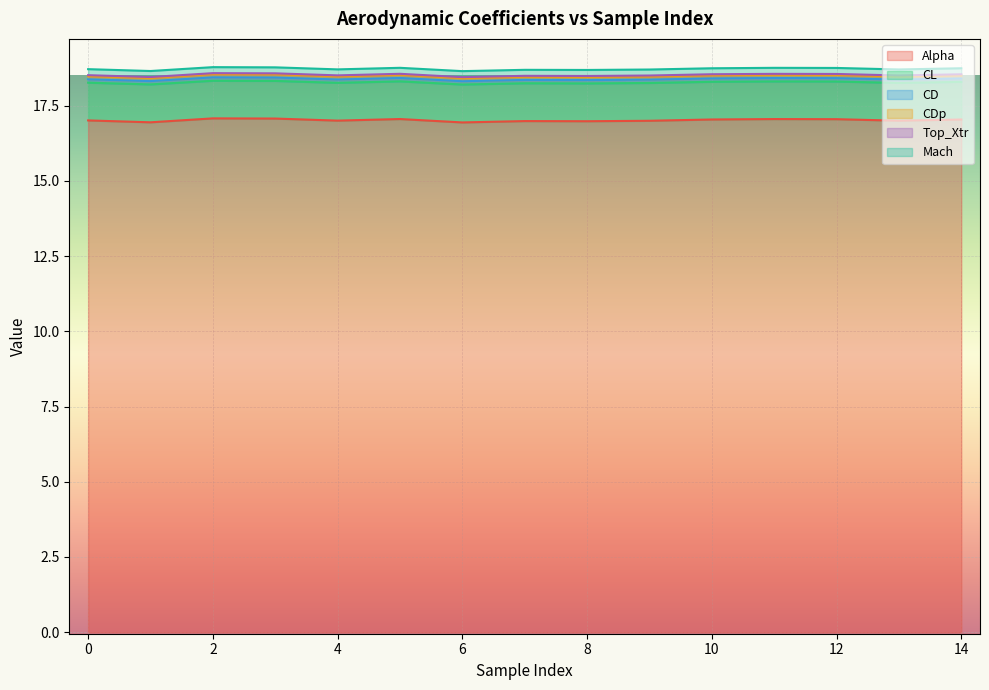

The Alpha series shows 17.1 at 12. True or false?

True